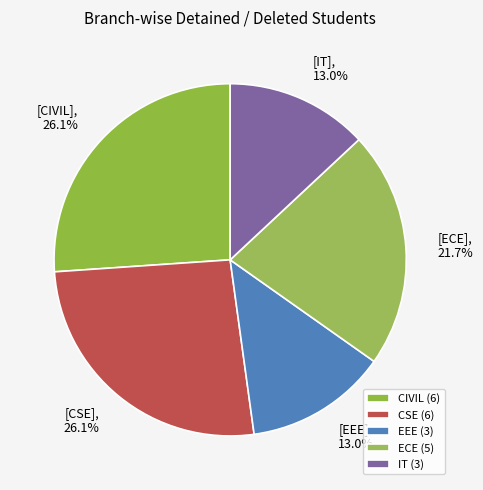

Rank the categories by value from highest to lowest.

CIVIL, CSE, ECE, EEE, IT